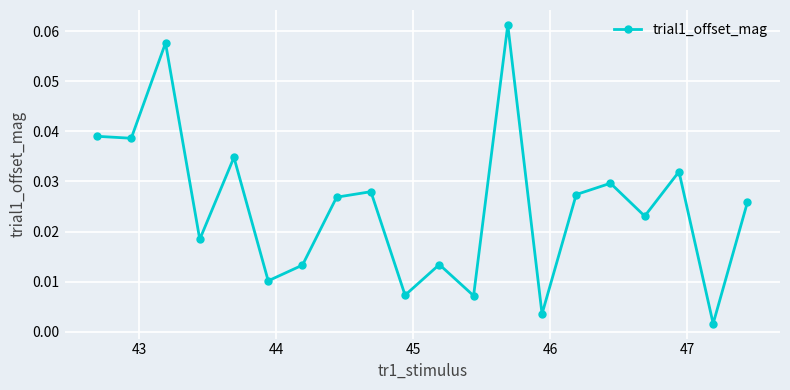

Does the chart have visible grid lines?

Yes